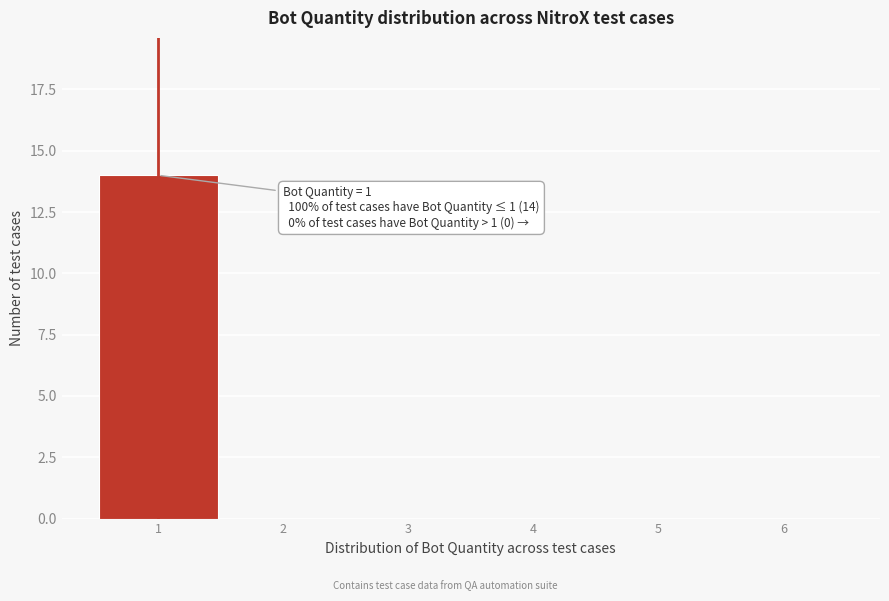

Over which range of the x-axis is the bar tallest?

0.5 to 1.5